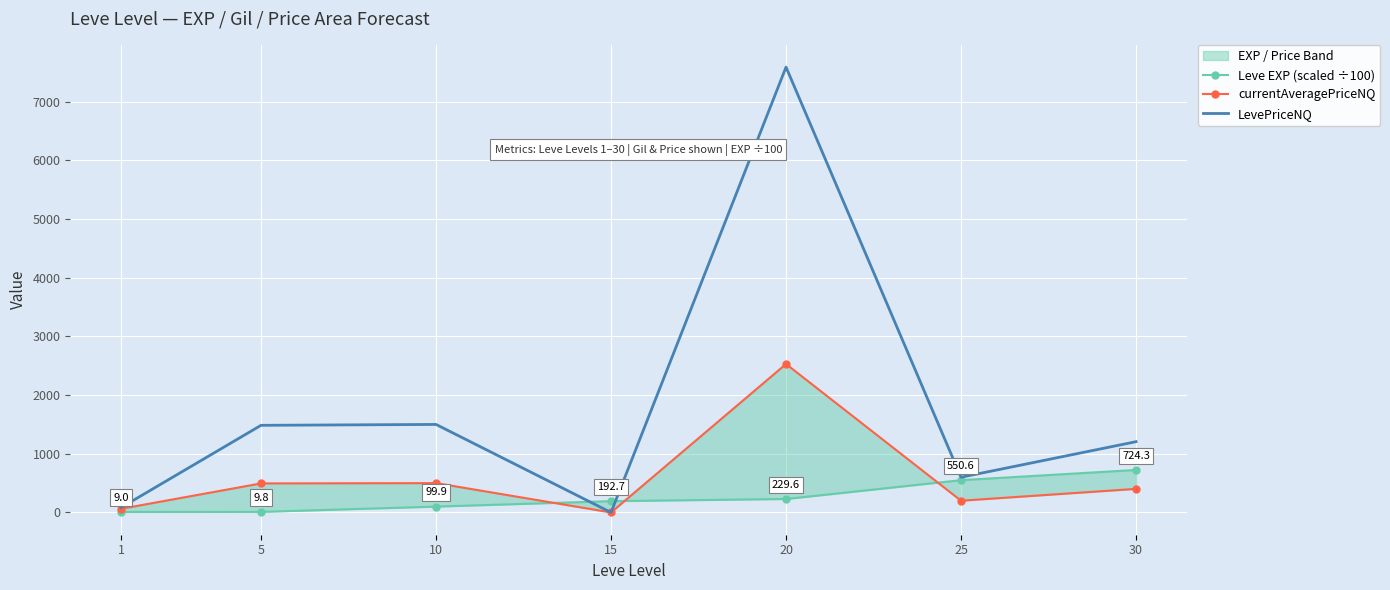

What is the average value of the Leve EXP (scaled ÷100) series?

259.4